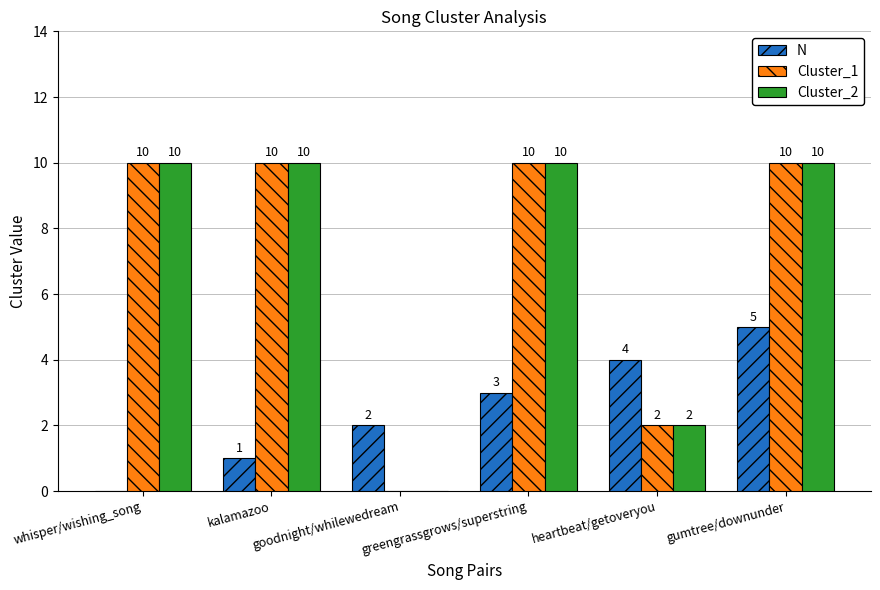

Reading left to right, extract all data points from this chart.

N: whisper/wishing_song=0	kalamazoo=1	goodnight/whilewedream=2	greengrassgrows/superstring=3	heartbeat/getoveryou=4	gumtree/downunder=5
Cluster_1: whisper/wishing_song=10	kalamazoo=10	goodnight/whilewedream=0	greengrassgrows/superstring=10	heartbeat/getoveryou=2	gumtree/downunder=10
Cluster_2: whisper/wishing_song=10	kalamazoo=10	goodnight/whilewedream=0	greengrassgrows/superstring=10	heartbeat/getoveryou=2	gumtree/downunder=10